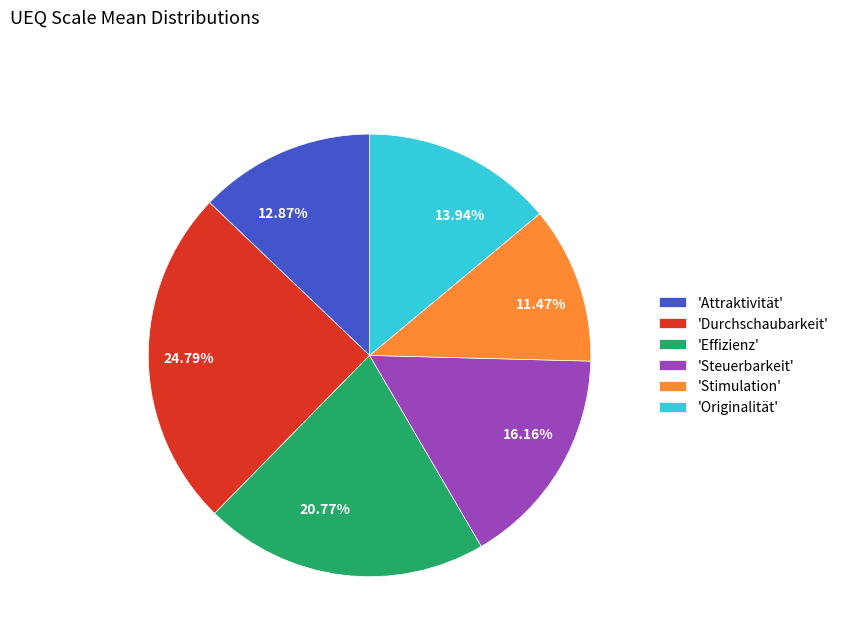

Combined, do 24.79% and 11.47% account for over 50%?

No